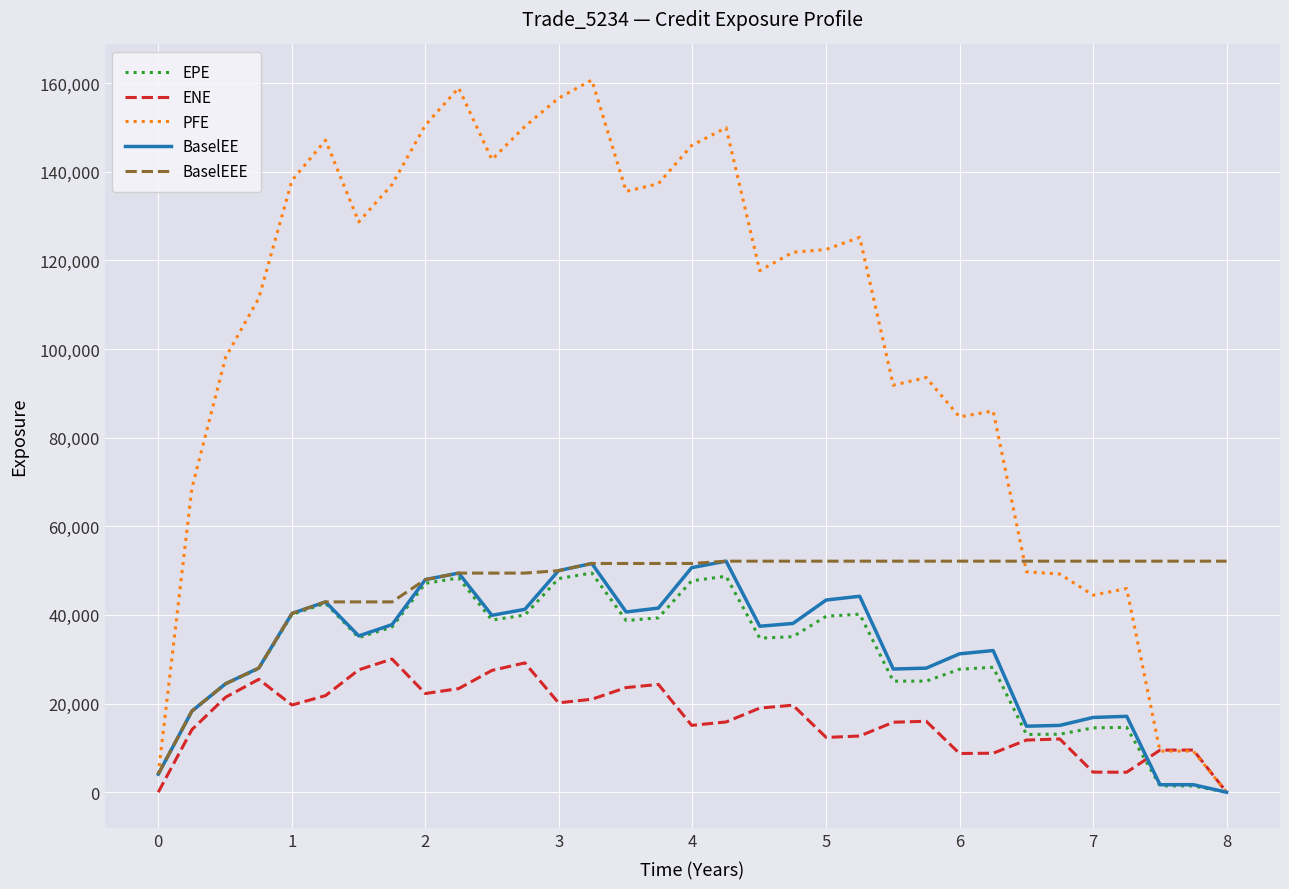

Which series has the largest total across all categories?

PFE